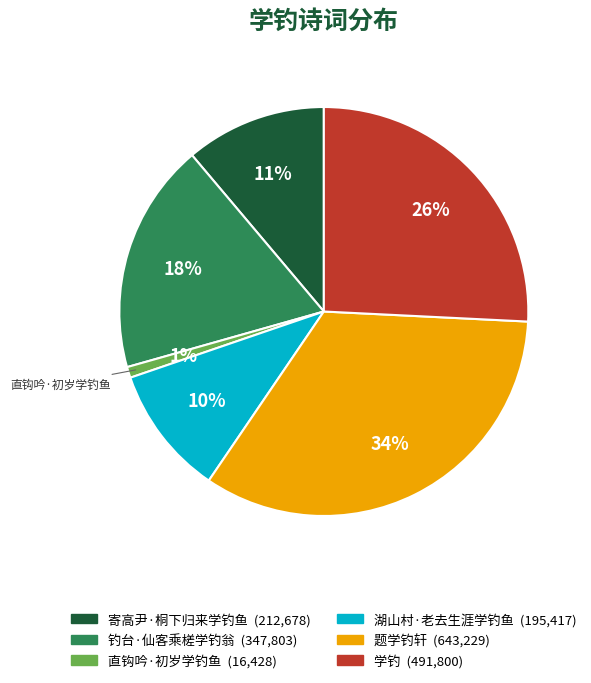

To the nearest percent, what is the difference between the largest and smallest slice percentages?

33%